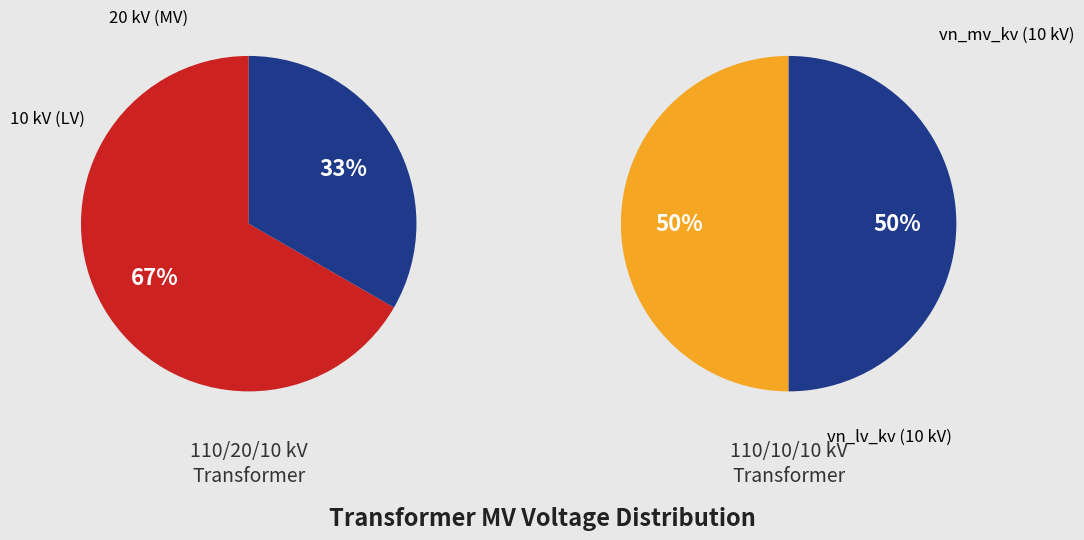

What percentage is the 63/25/38 MVA 110/20/10 kV slice, to the nearest percent?

67%